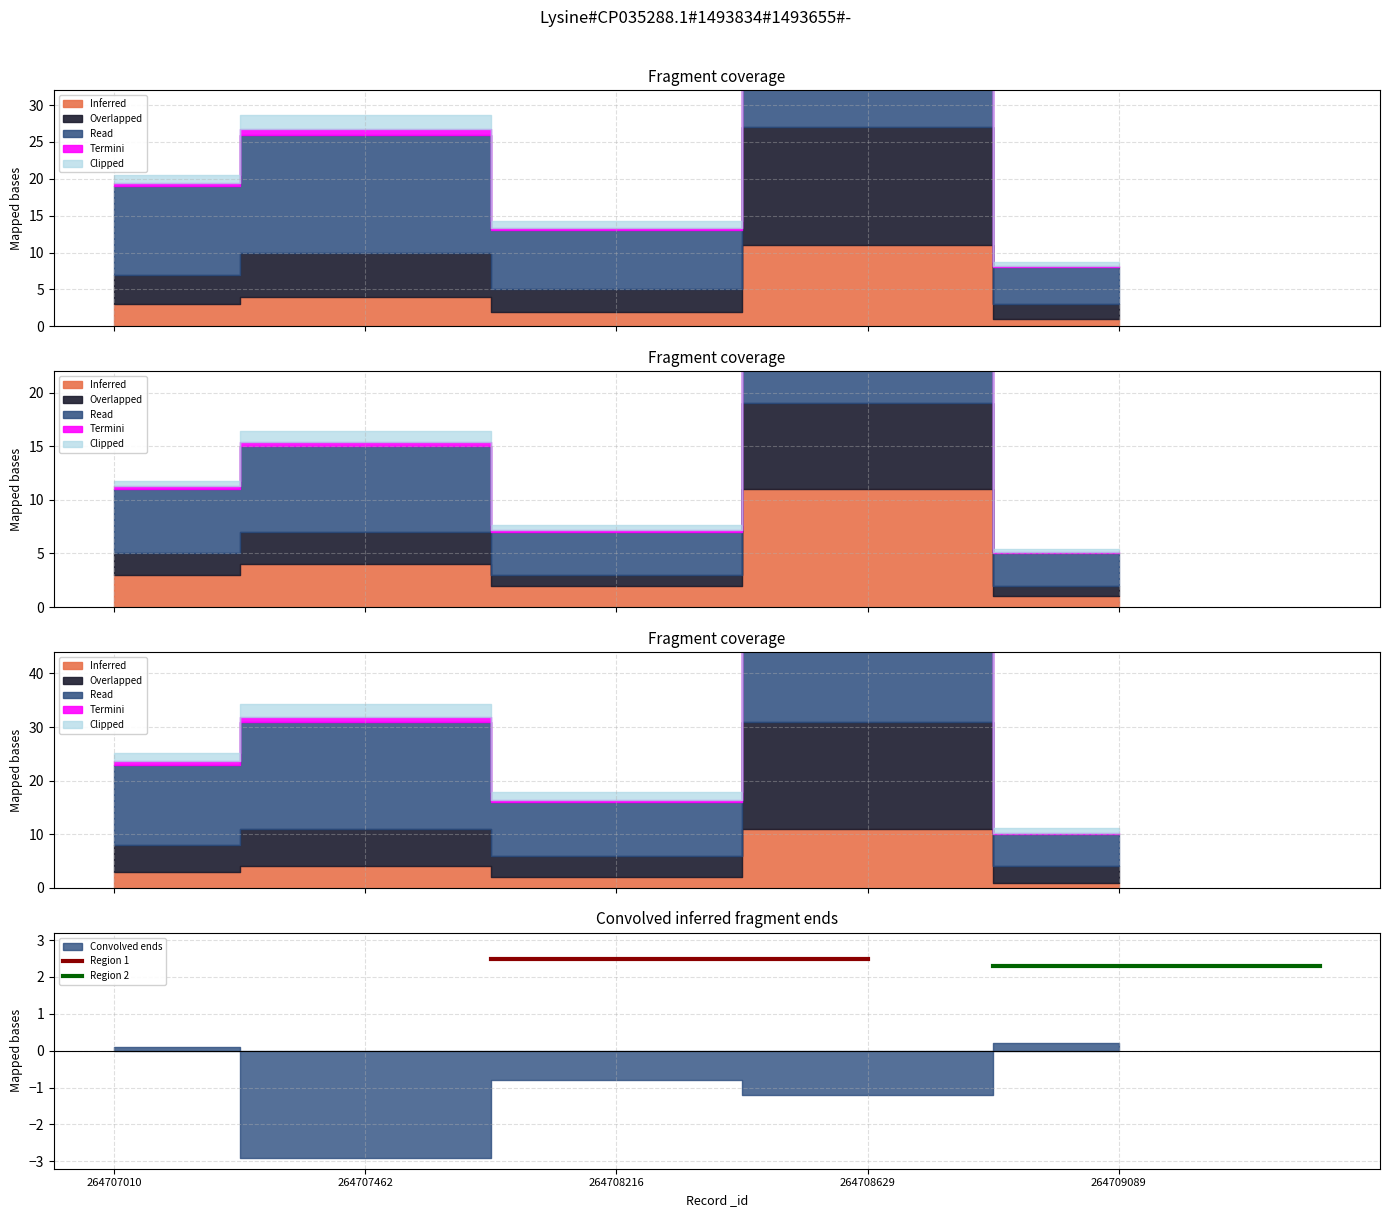

Rank the series by their average value, from lowest to highest.

Region 2, Region 1